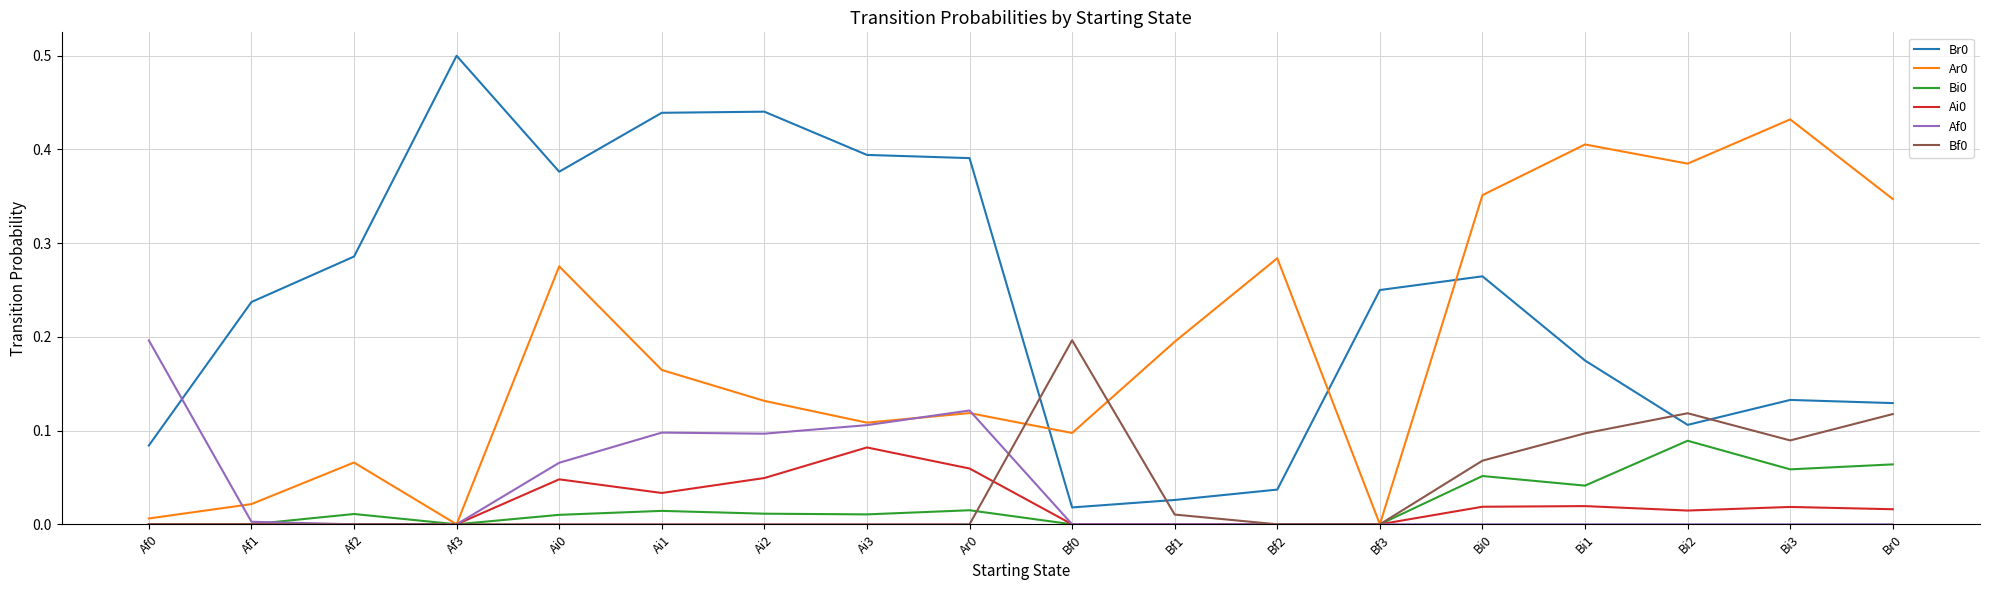

Which category has the highest value across all series?

Af3